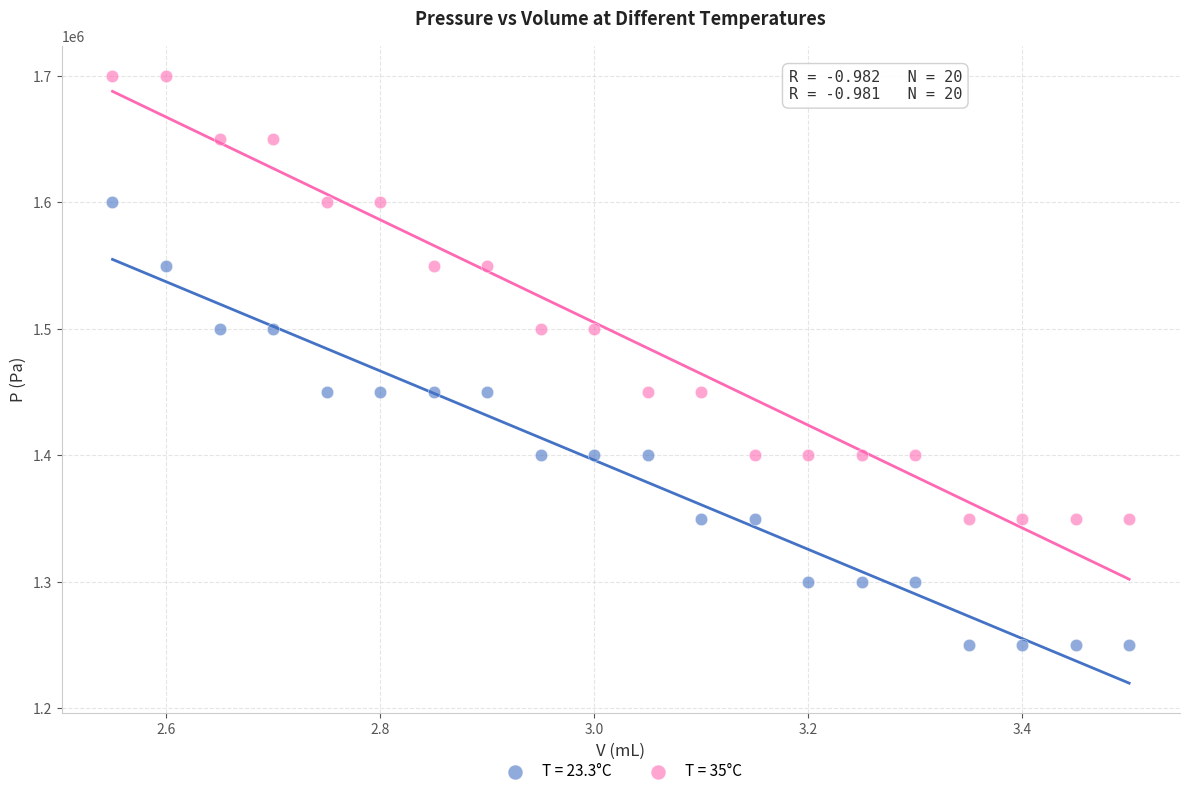

Across all data points, what is the range of Y values (max minus min)?

450000